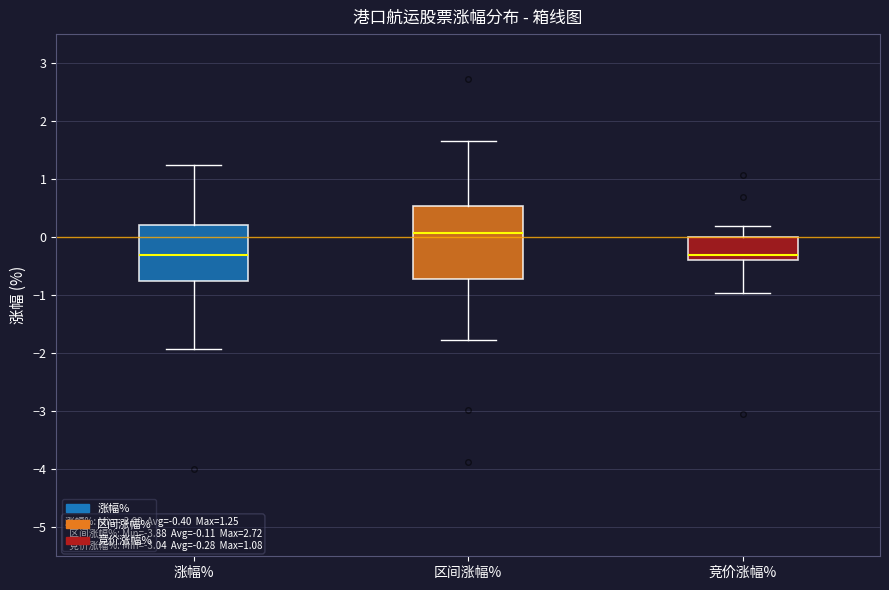

Which box is the tallest, from its lower edge to its upper edge?

区间涨幅%